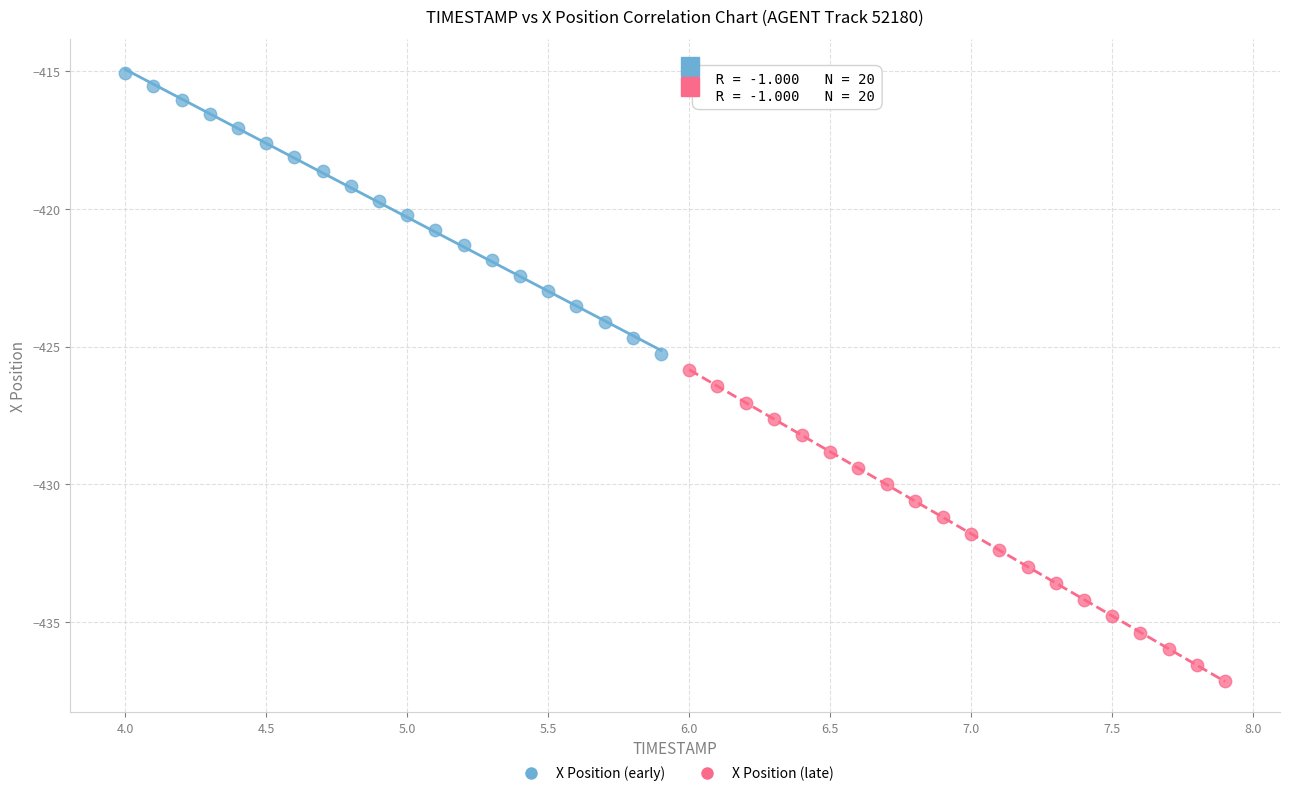

Which series reaches the maximum Y coordinate?

X Position (early)